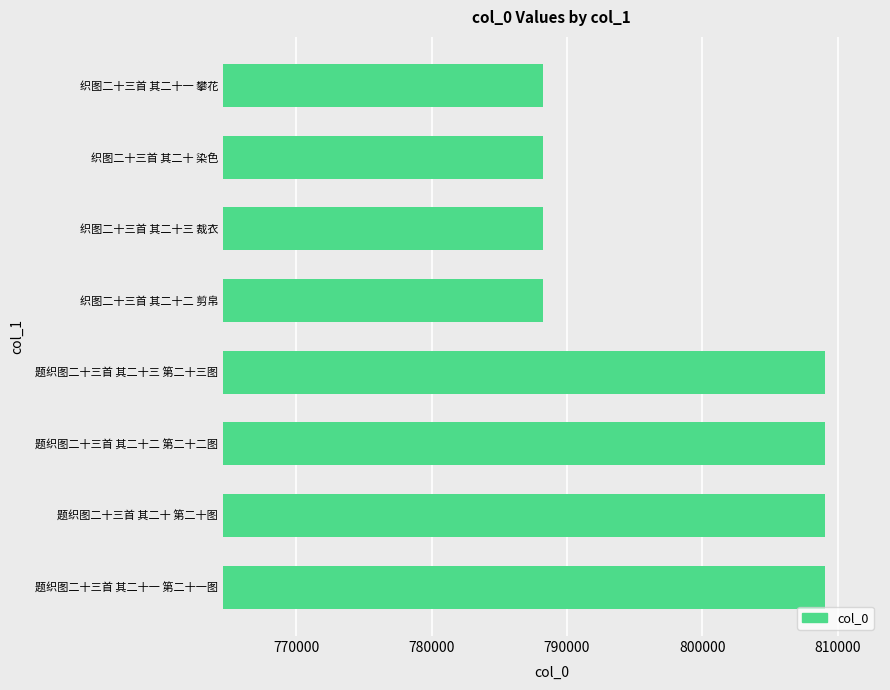

The value at 题织图二十三首 其二十 第二十图 is 1377710. True or false?

False